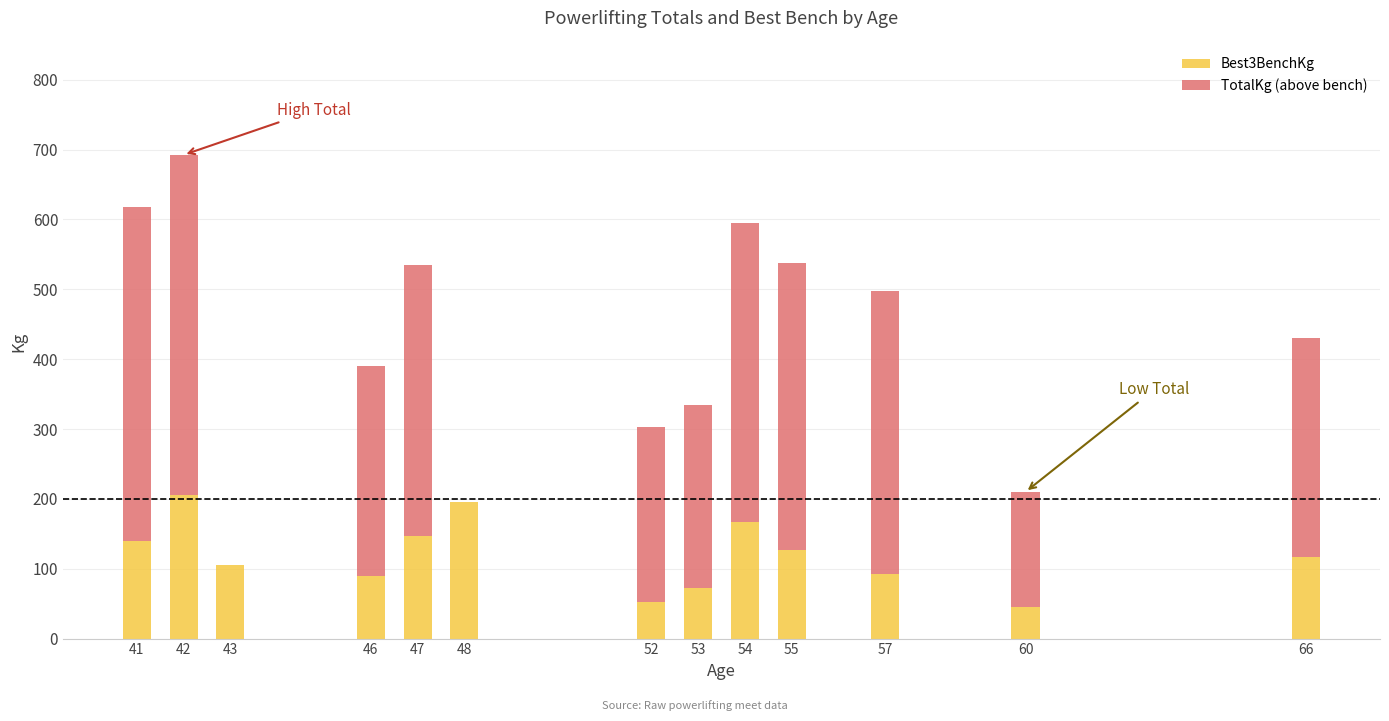

What is the maximum value for Best3BenchKg?

205.0